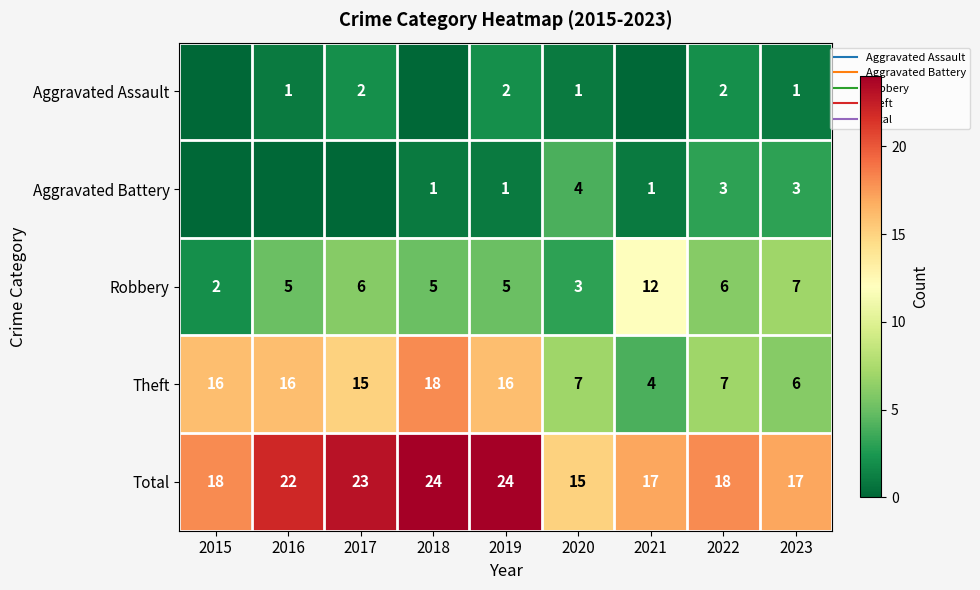

How many categories are shown in the chart?

9